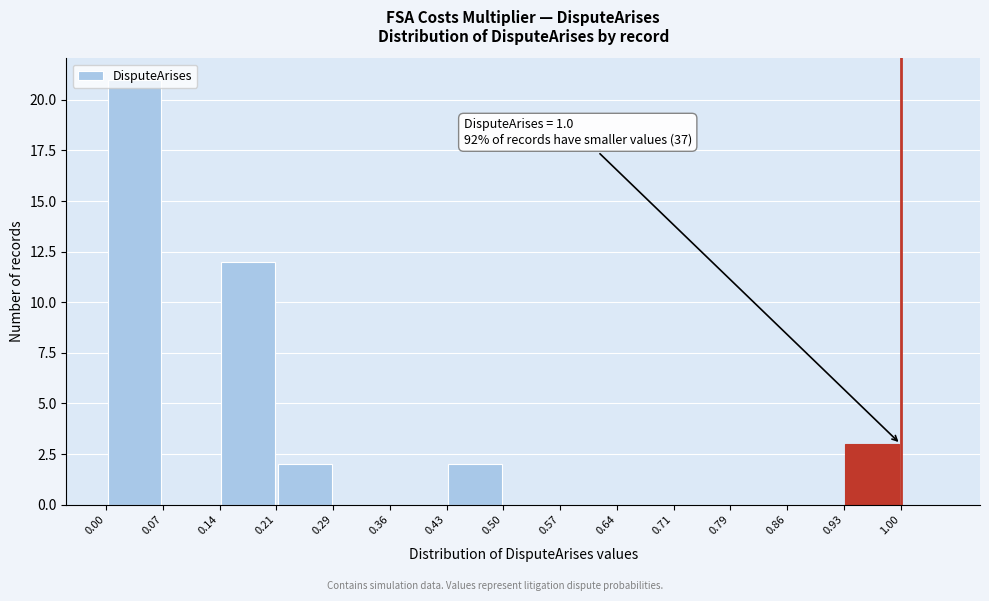

Over which range of the x-axis is the bar tallest?

0.00 to 0.07